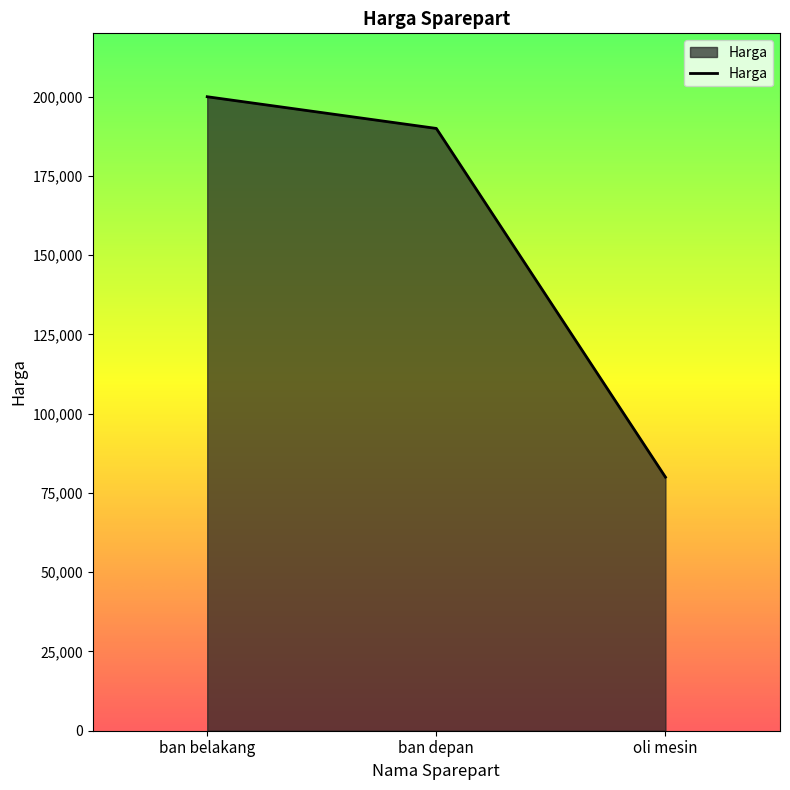

Approximately how many times larger is the value at ban belakang compared to ban depan?

1.1